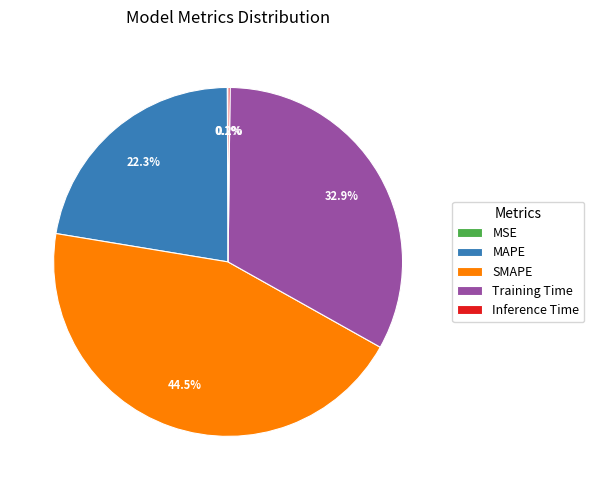

Which has a higher value, Training Time or MAPE?

Training Time